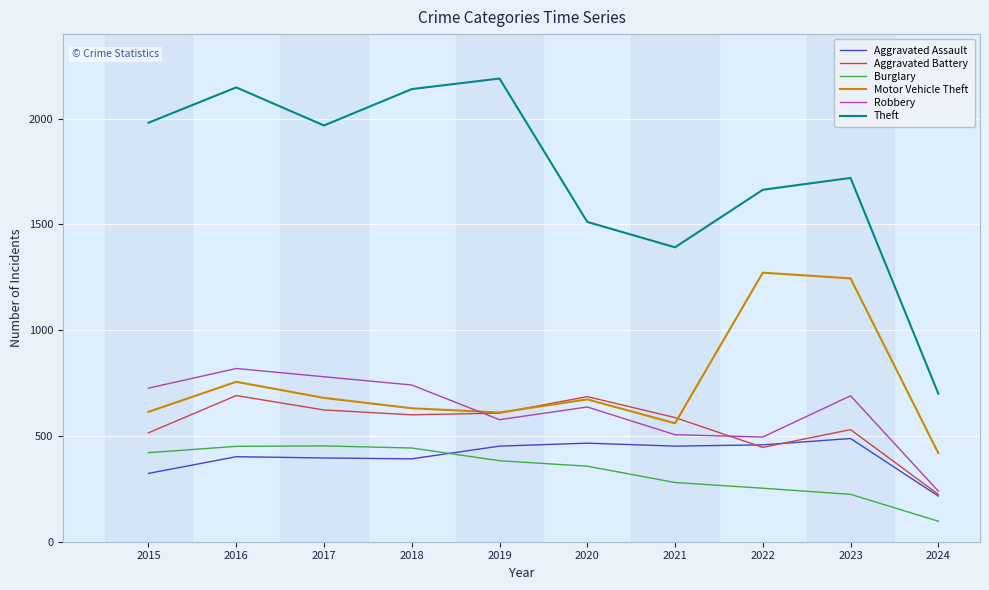

What is the lowest value of the Theft series?

700